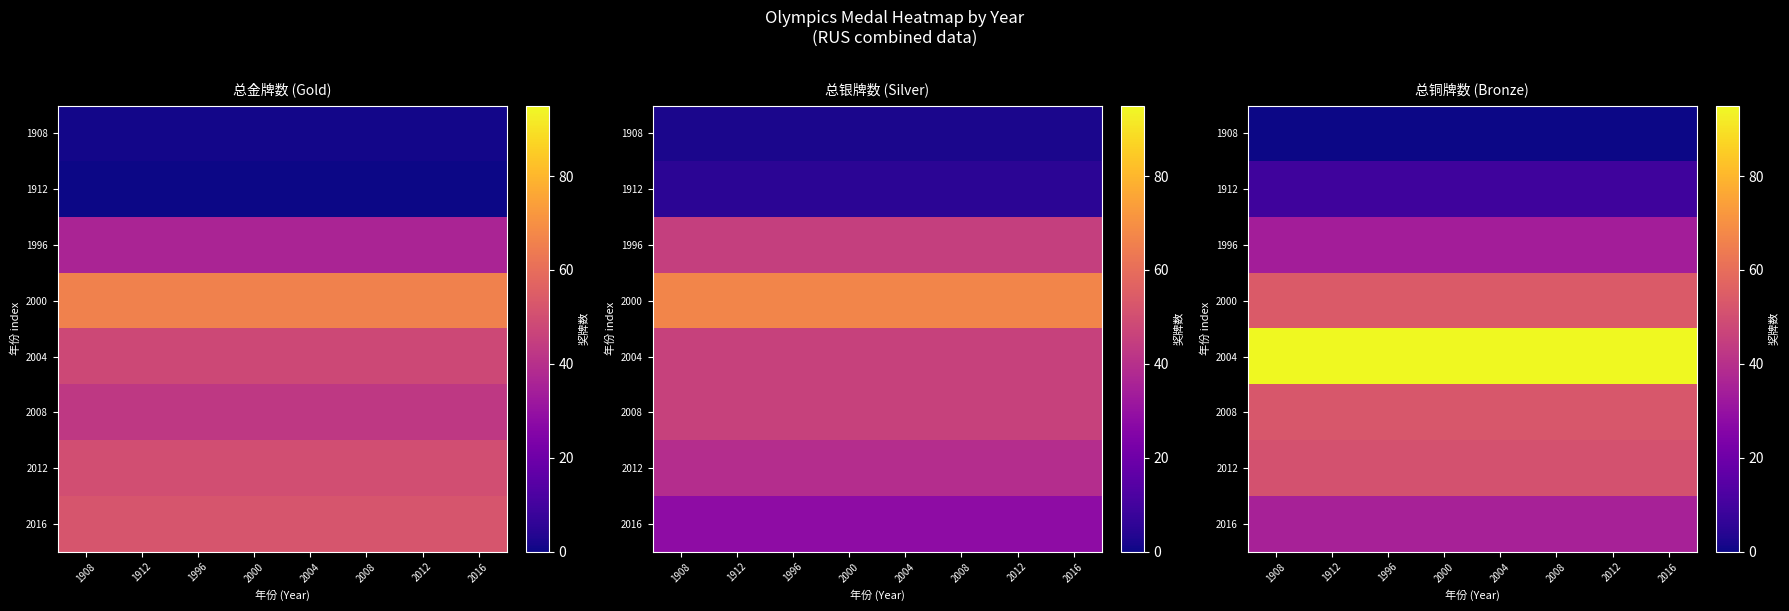

At which category is the sum across all series the highest?

1908